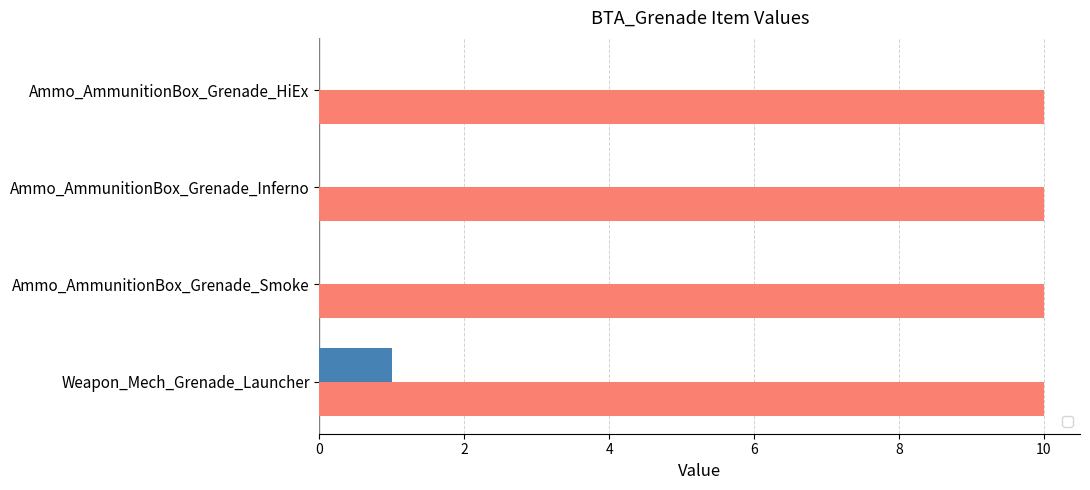

At which category does the chart reach its peak across all series?

Weapon_Mech_Grenade_Launcher